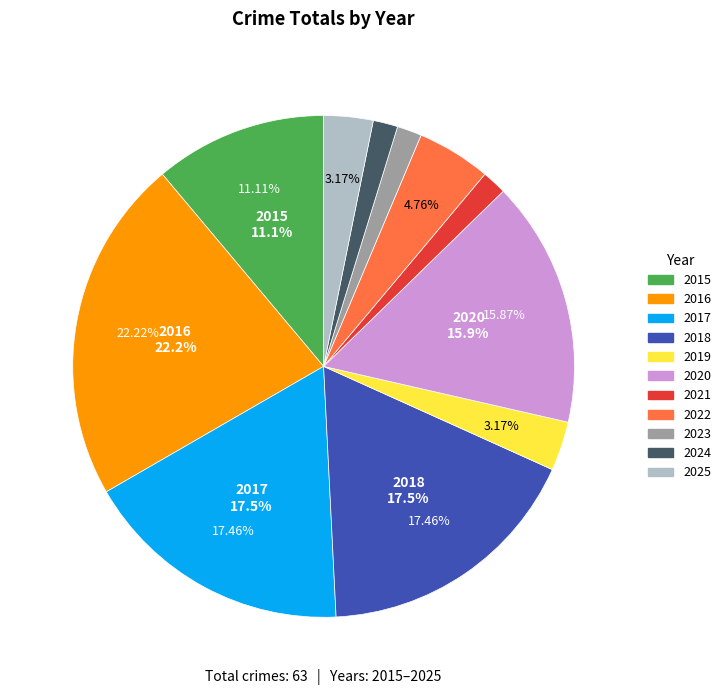

Is it true that 2025 is 1% of the pie?

False